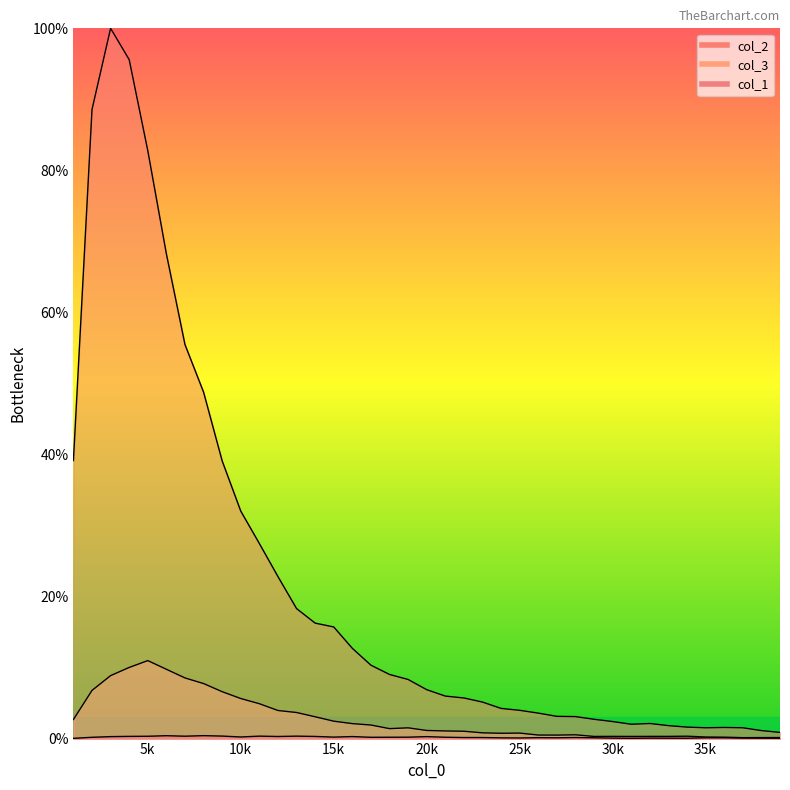

What are all the series names shown in the legend?

col_1, col_2, col_3